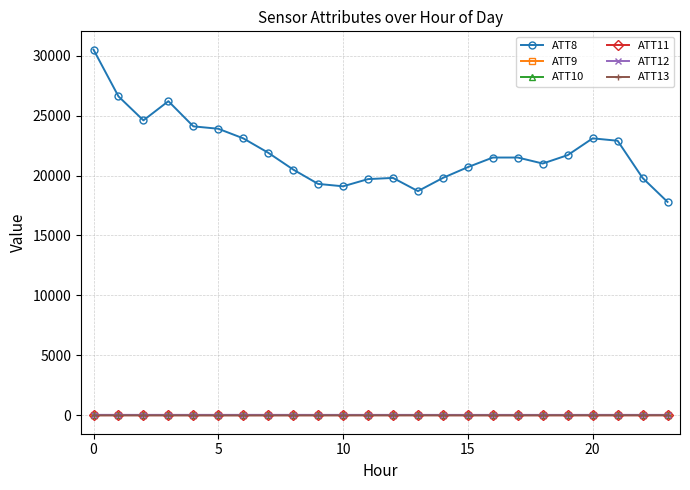

What is the highest value of the ATT9 series?

-10.0